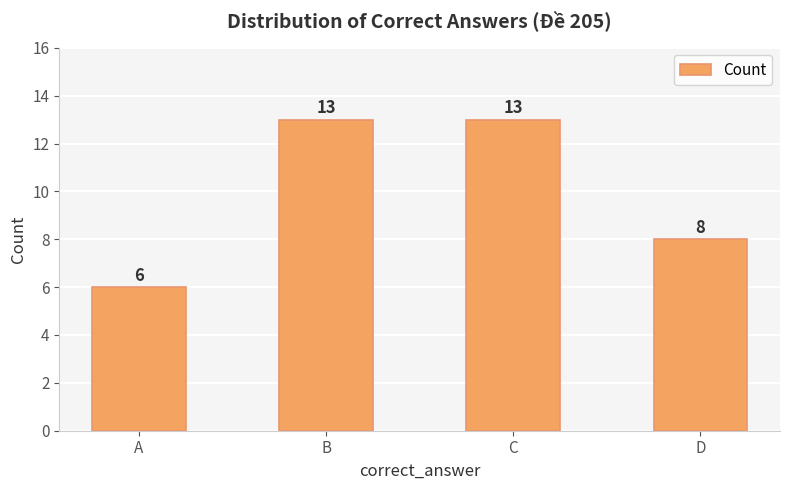

What is the maximum value shown in the chart?

13